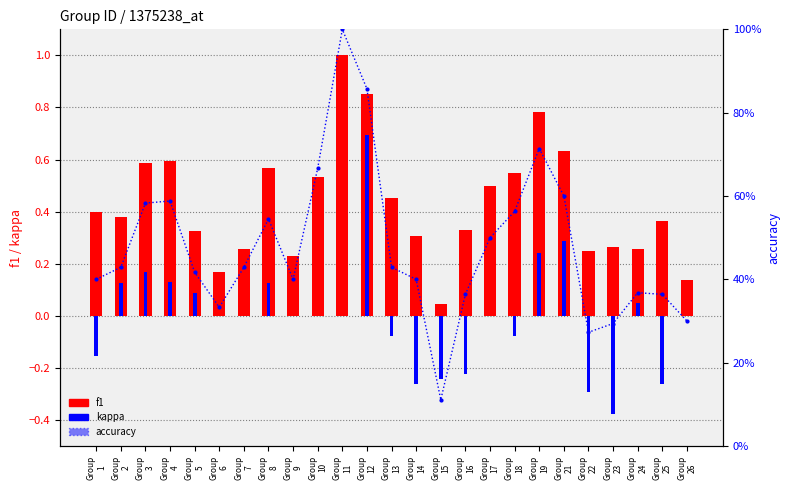

What is the smallest value displayed?

-0.4